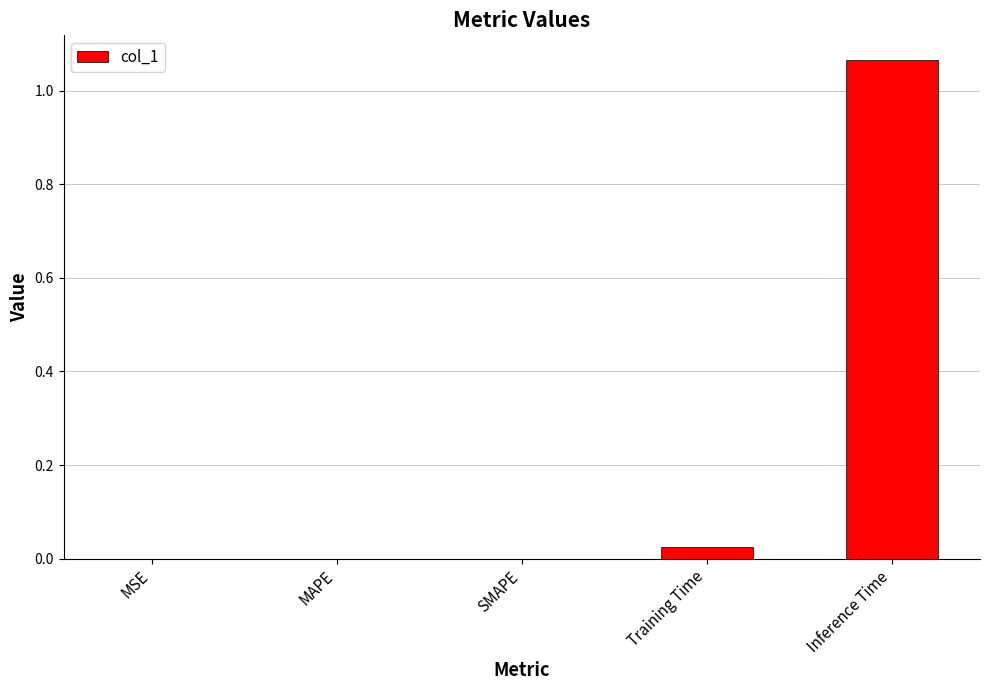

Is it true that the value at Training Time is 0.0?

True